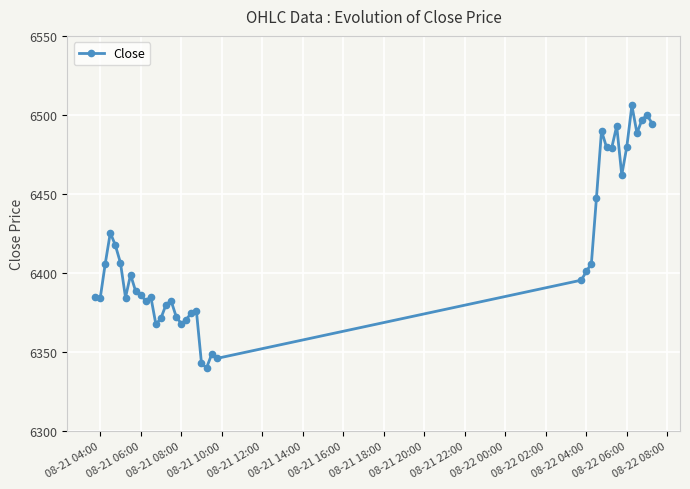

What is the difference between the maximum and minimum values?

166.0